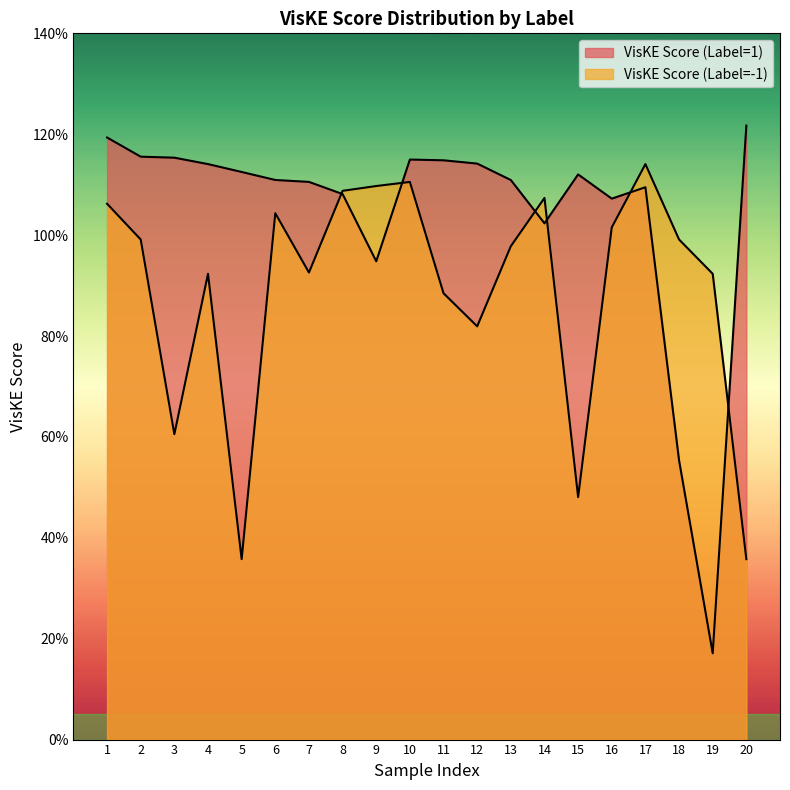

What is the value of the VisKE Score (Label=1) point at the 18th from the left?

0.6